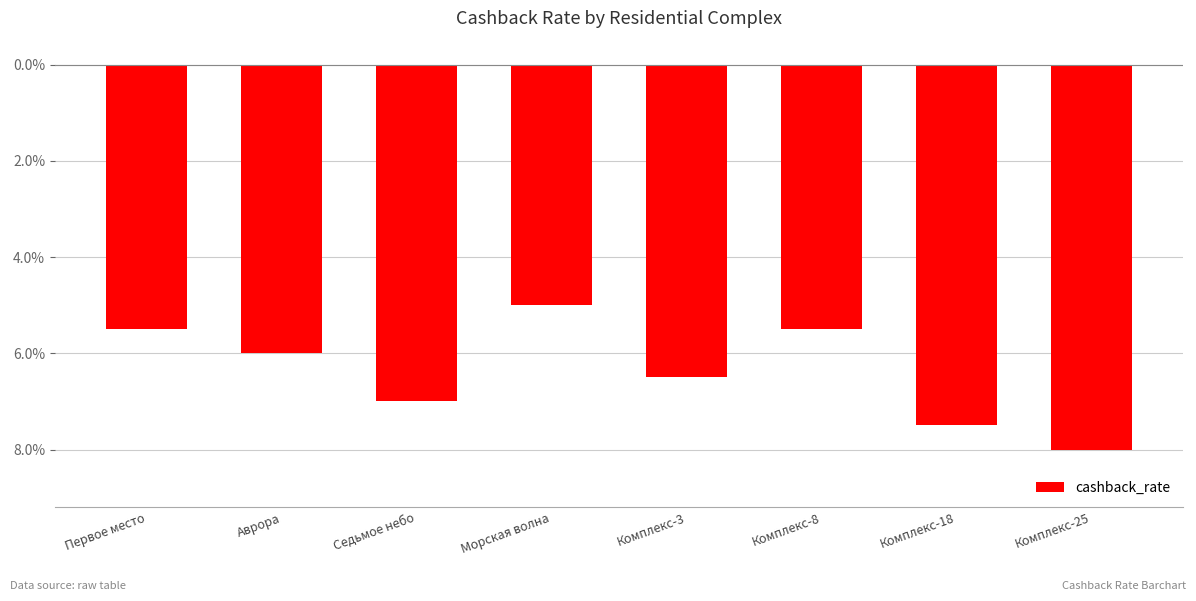

List the labels in order of value, largest first.

Морская волна, Первое место, Комплекс-8, Аврора, Комплекс-3, Седьмое небо, Комплекс-18, Комплекс-25